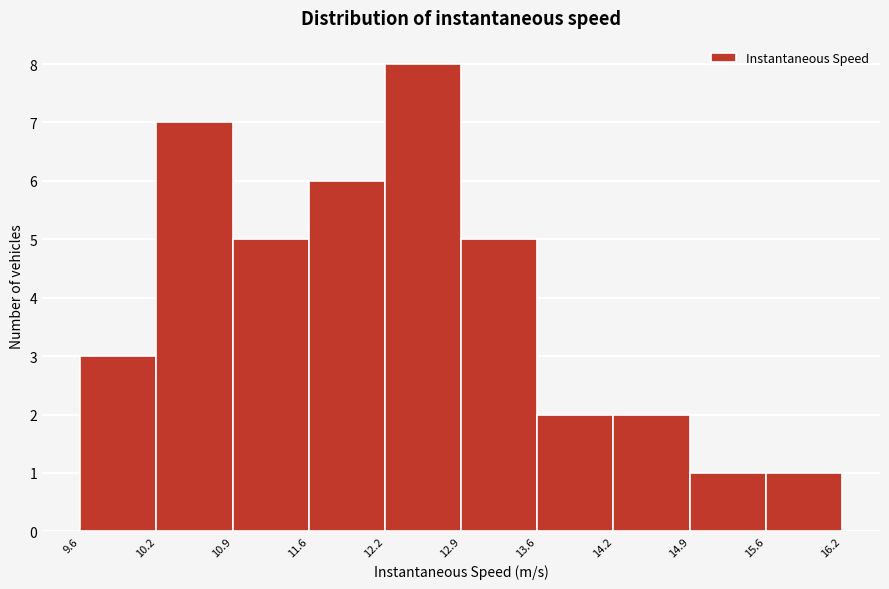

Reading left to right, list every bar in this chart as the range it spans on the x-axis followed by its height. The values are not printed on the chart, so give them approximately, as read against the axis.

9.6 to 10.2: 3
10.2 to 10.9: 7
10.9 to 11.6: 5
11.6 to 12.2: 6
12.2 to 12.9: 8
12.9 to 13.6: 5
13.6 to 14.2: 2
14.2 to 14.9: 2
14.9 to 15.6: 1
15.6 to 16.2: 1